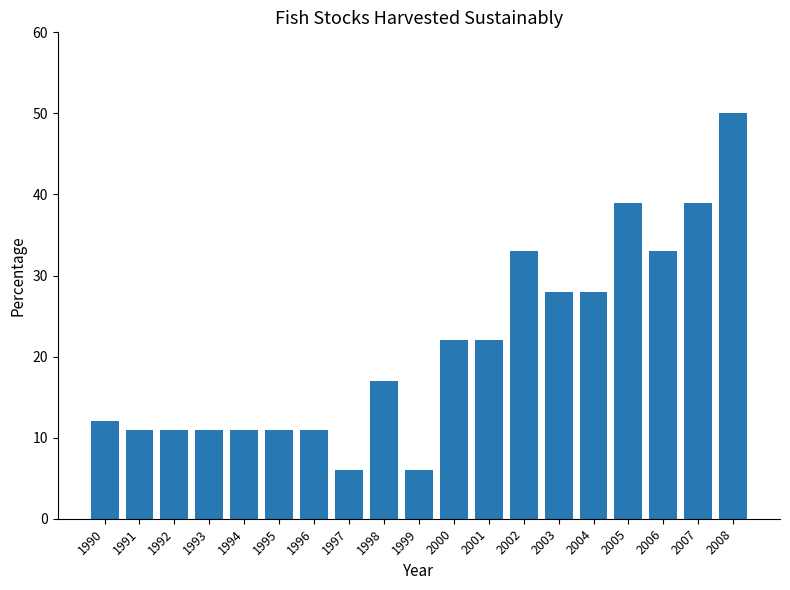

The chart shows a value of 11 at 1995. True or false?

True